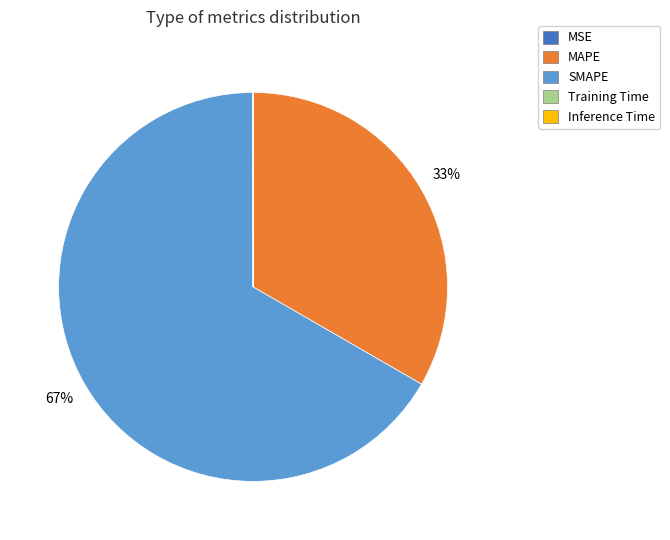

What percentage is the SMAPE slice, to the nearest percent?

67%